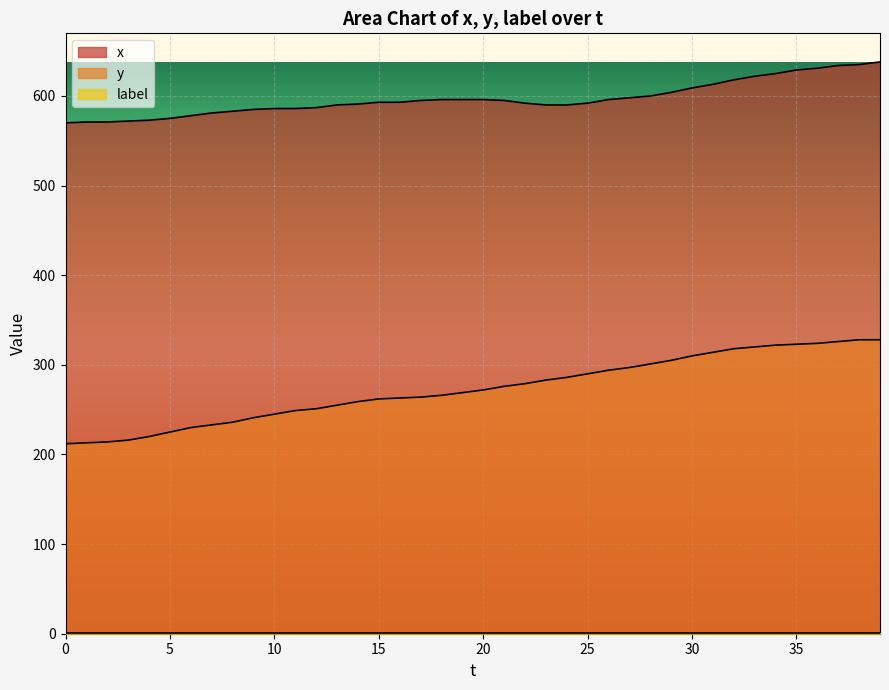

Which series has the widest spread of values?

y